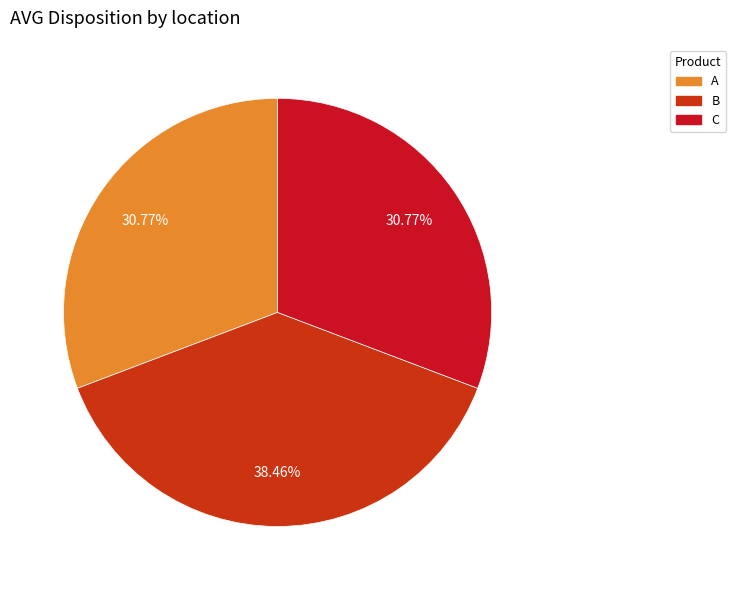

Is there a majority slice in this chart?

No